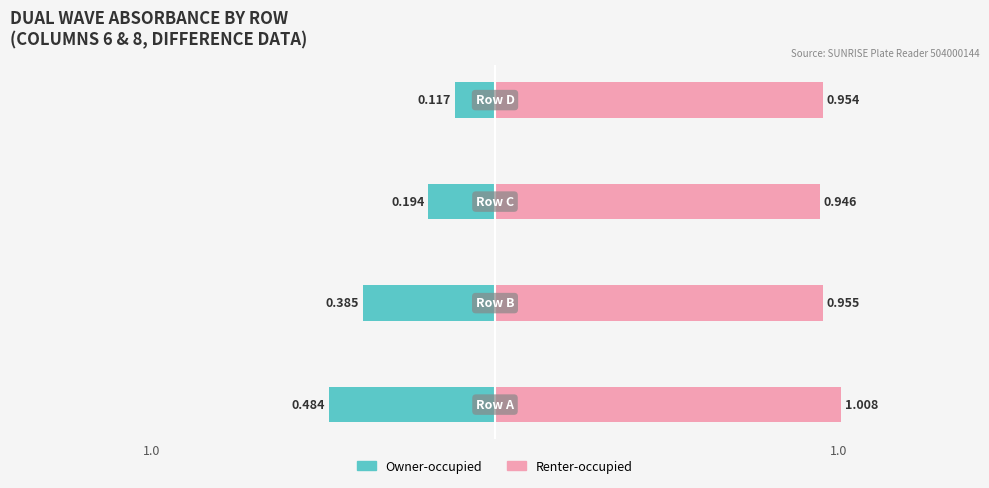

Is the value of Renter-occupied at 2 greater than the value of Owner-occupied at 3?

Yes